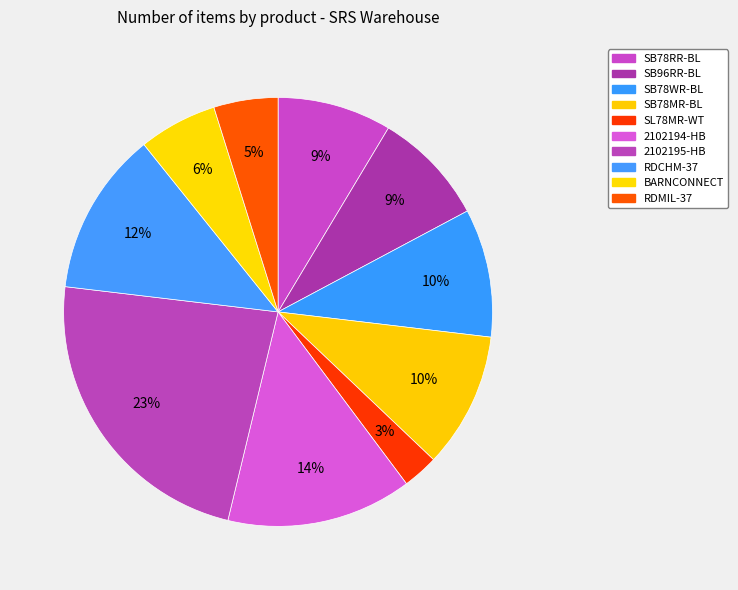

Rank the categories by value from highest to lowest.

2102195-HB, 2102194-HB, RDCHM-37, SB78MR-BL, SB78WR-BL, SB78RR-BL, SB96RR-BL, BARNCONNECT, RDMIL-37, SL78MR-WT